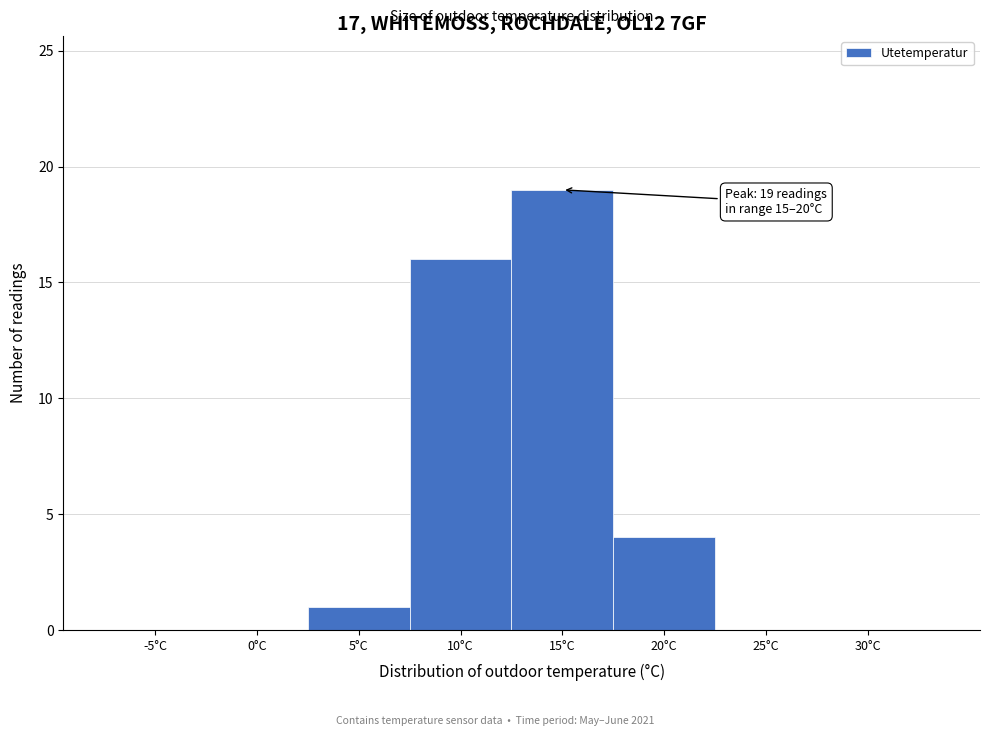

Reading left to right, extract all data points from this chart.

-5°C=0	0°C=0	5°C=1	10°C=16	15°C=19	20°C=4	25°C=0	30°C=0